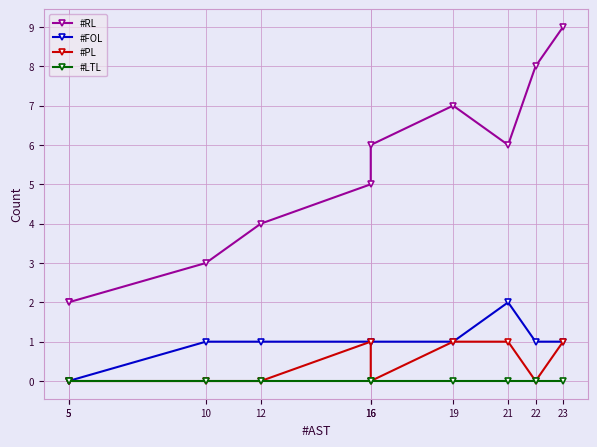

Which series has the largest total across all categories?

#RL